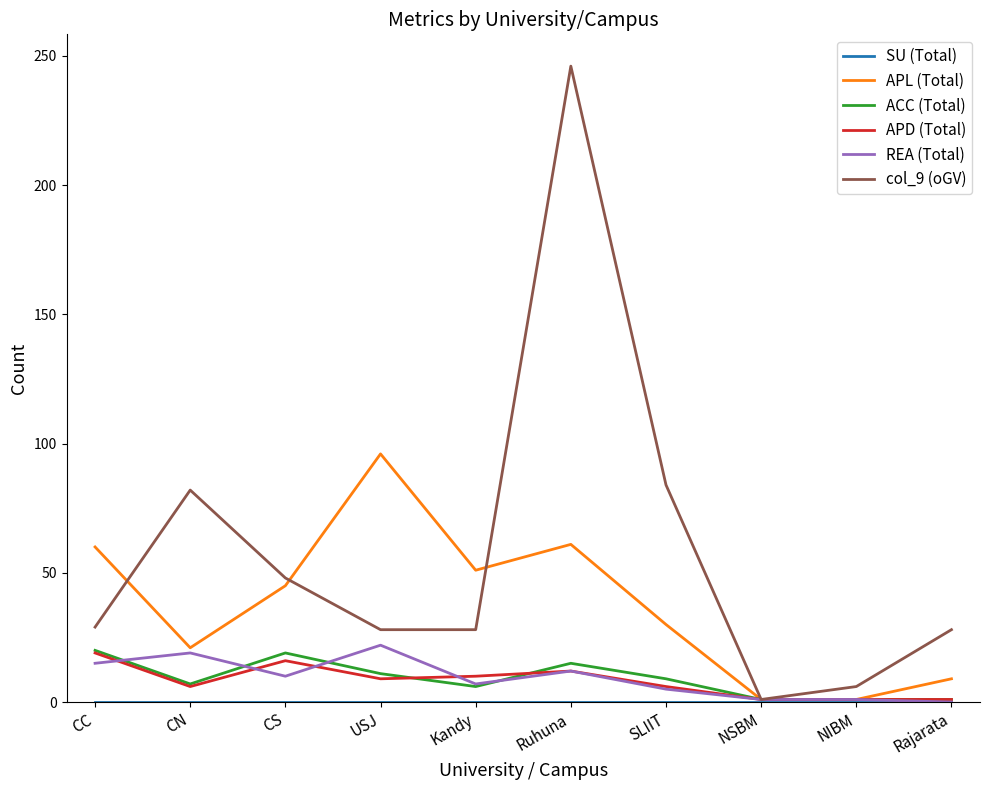

The value of APL (Total) at CN is 21. True or false?

True